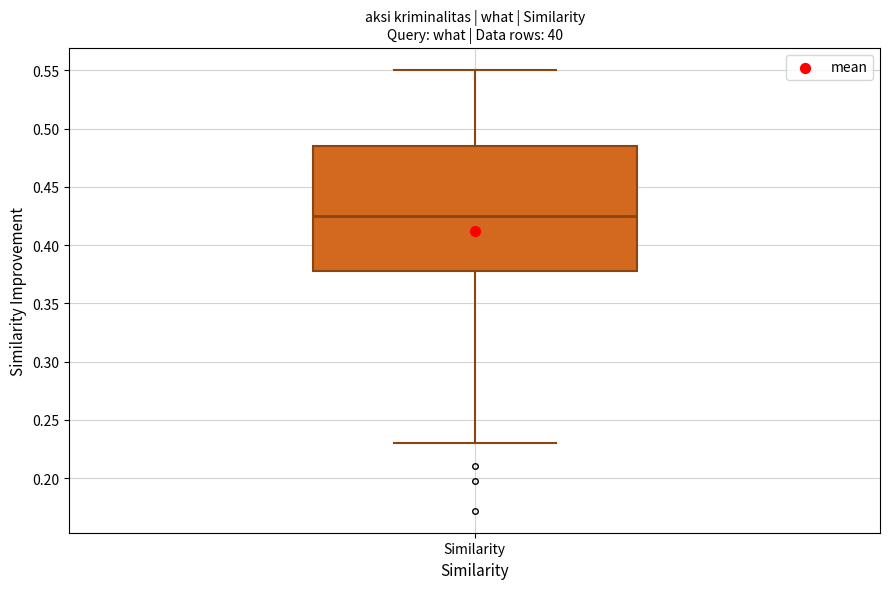

Where does the lower whisker of the box for Similarity end on the y-axis? The values are not printed on the chart, so give them approximately, as read against the axis.

0.230